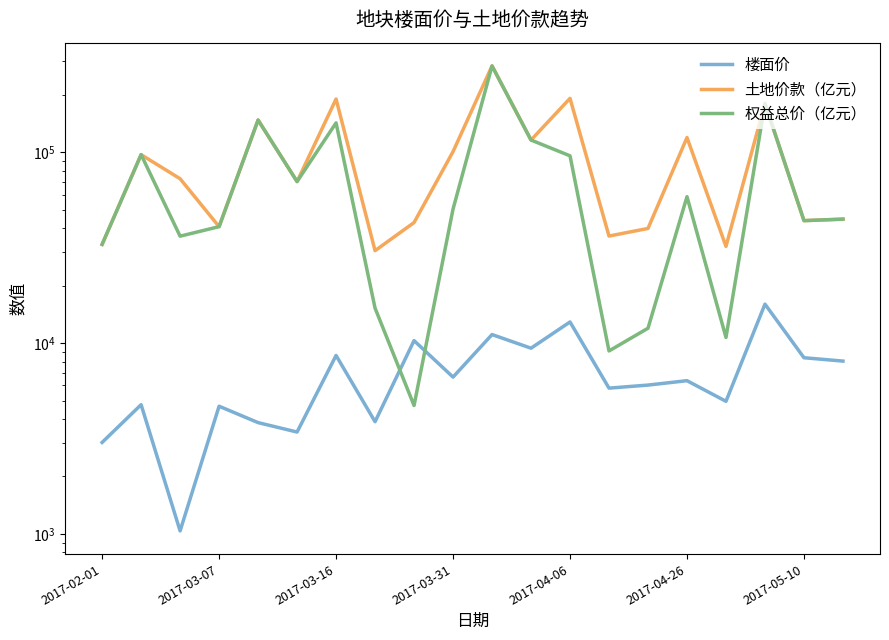

True or false: 楼面价 has more than 2 points higher than both neighbors.

True